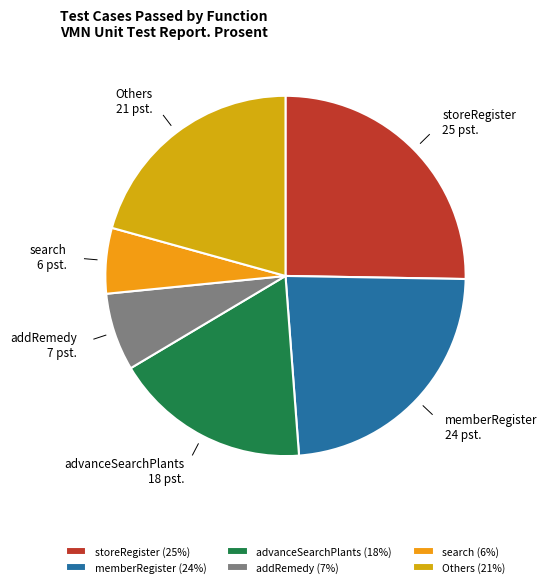

Which has a higher value, addRemedy or search?

addRemedy